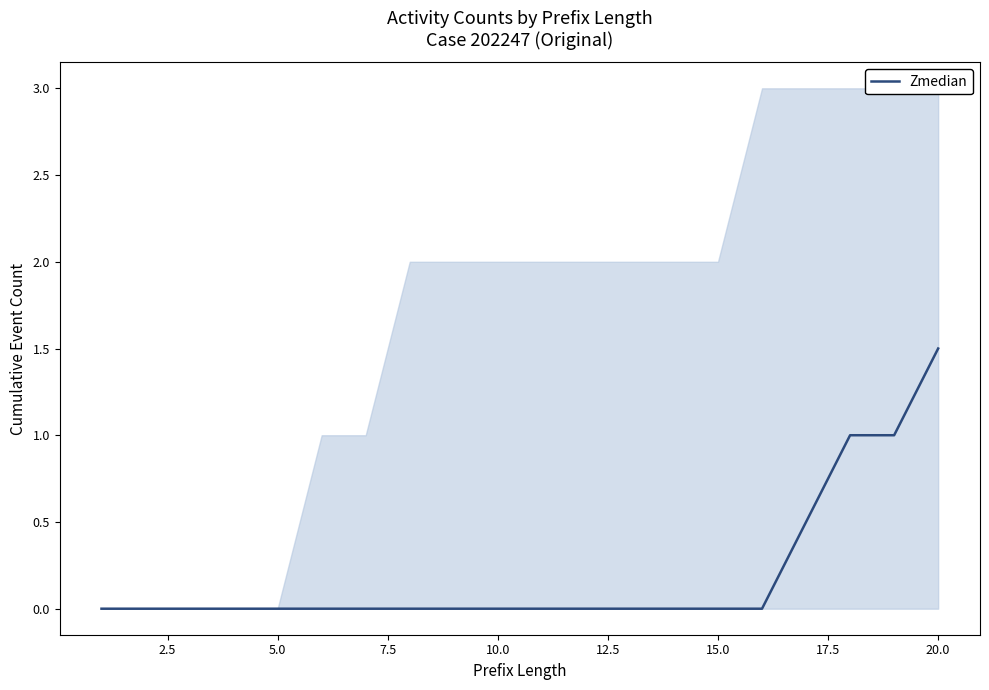

True or false: the data has more than 1 interior local peaks.

False